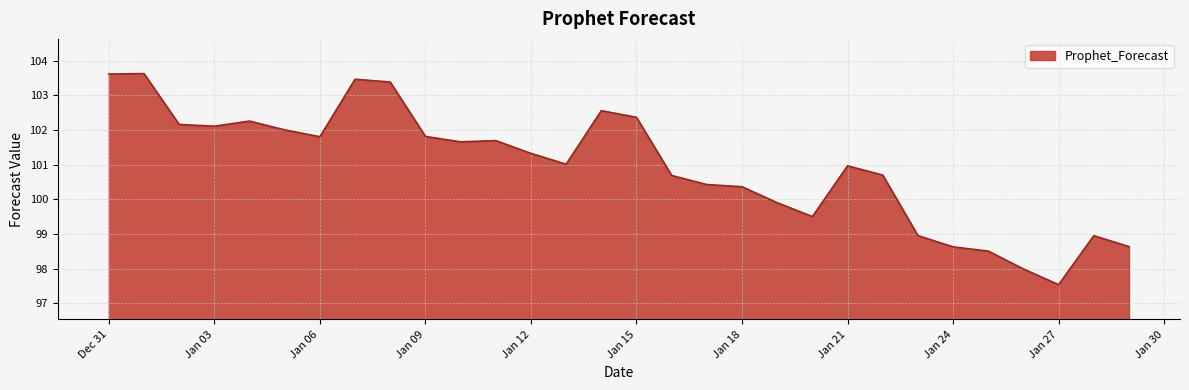

What is the smallest value displayed?

97.5